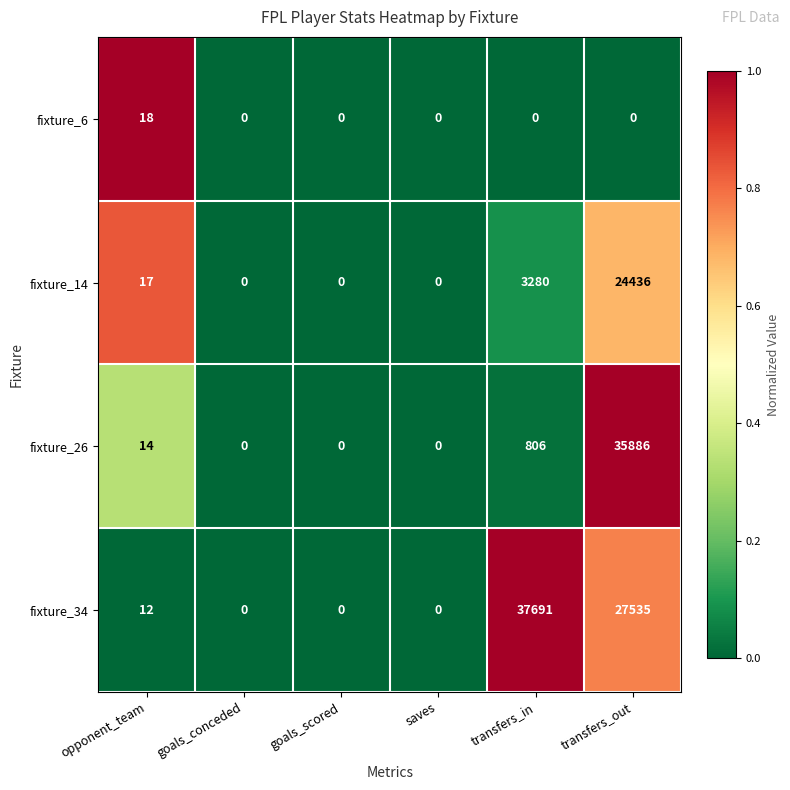

At which category is the sum across all series the highest?

transfers_out